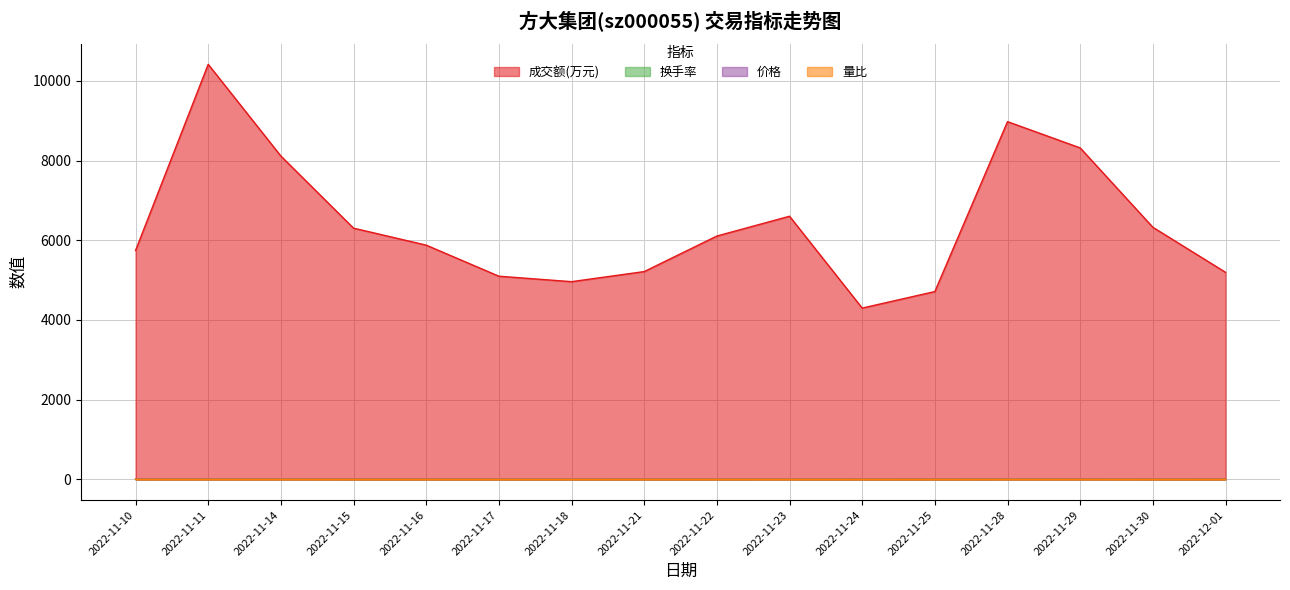

True or false: 换手率 has more than 2 interior local peaks.

True